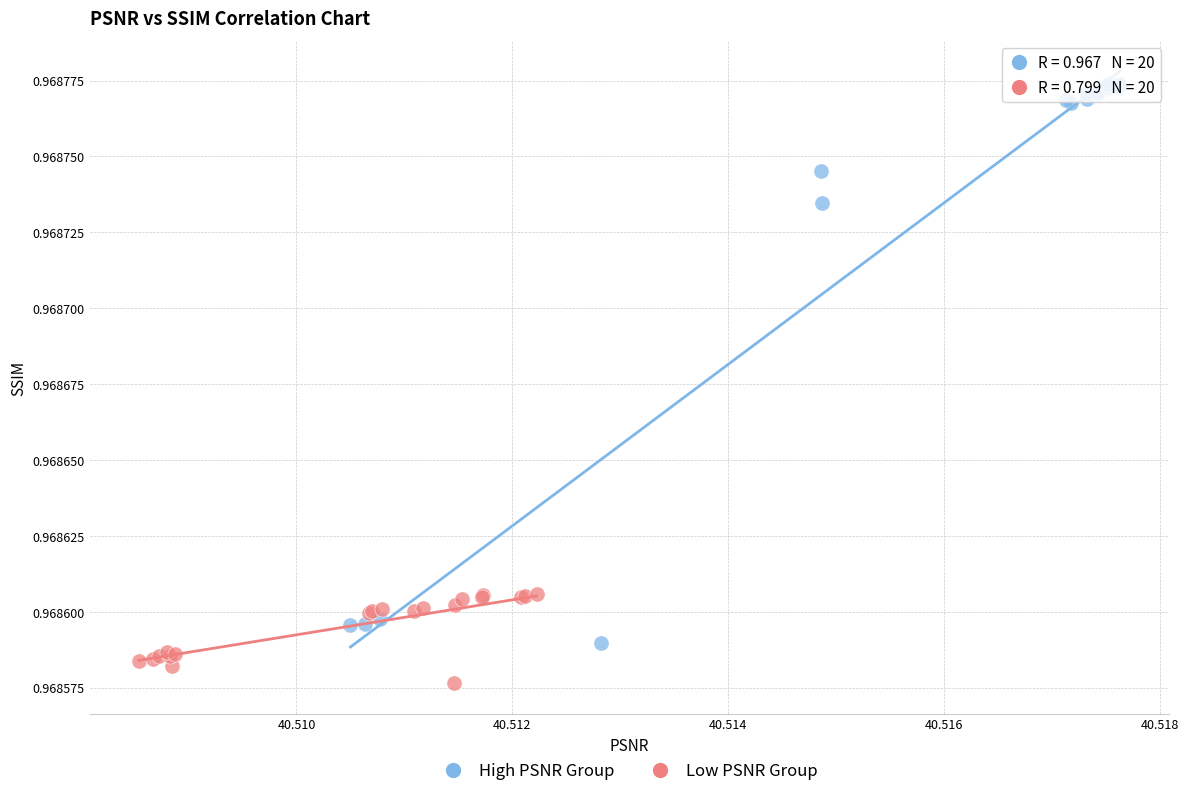

Which series contains the lowest Y value?

Low PSNR Group